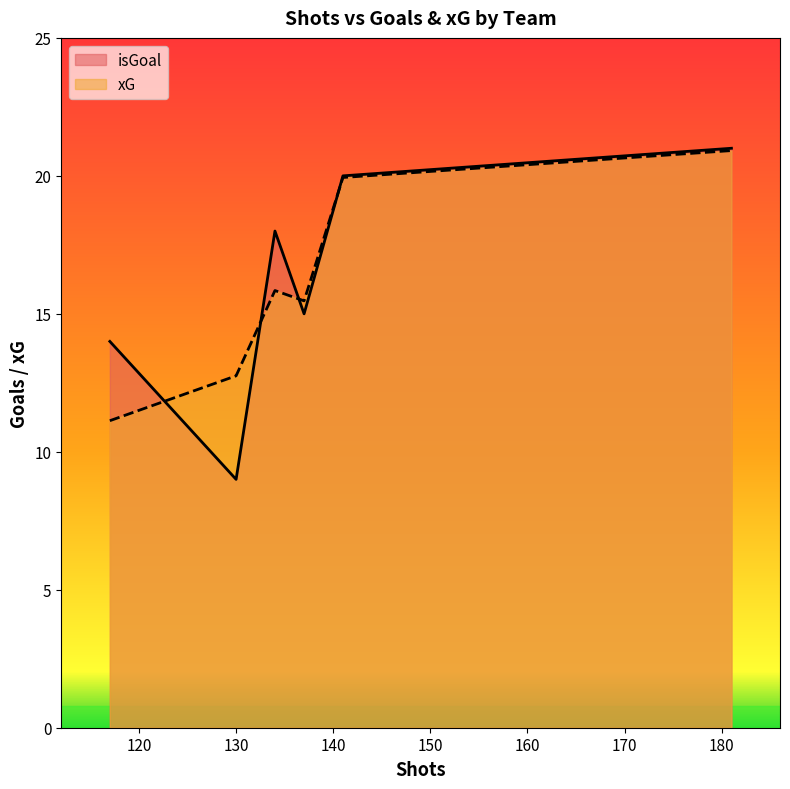

At 130, list the series in order from smallest to largest.

isGoal, xG